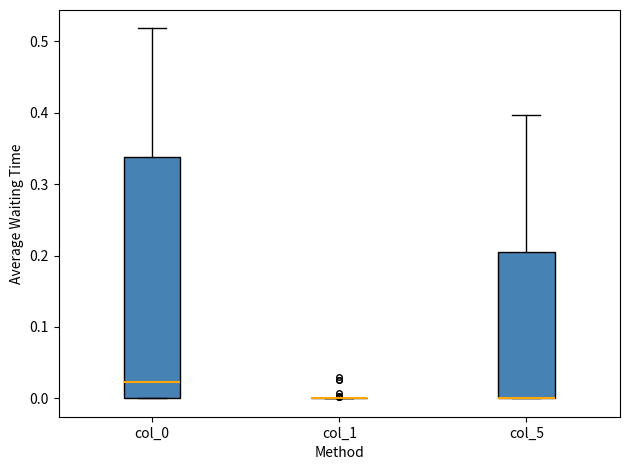

Reading left to right, read every box against the y-axis: the position of its median line, the range the box covers, and the ends of its whiskers. The values are not printed on the chart, so give them approximately, as read against the axis.

col_0: median 0.02, box 0.00 to 0.34, whiskers 0.00 to 0.52
col_1: box collapsed to a line at 0.00, whiskers 0.00 to 0.00
col_5: median 0.00 (drawn on the box's lower edge), box 0.00 to 0.20, whiskers 0.00 to 0.40